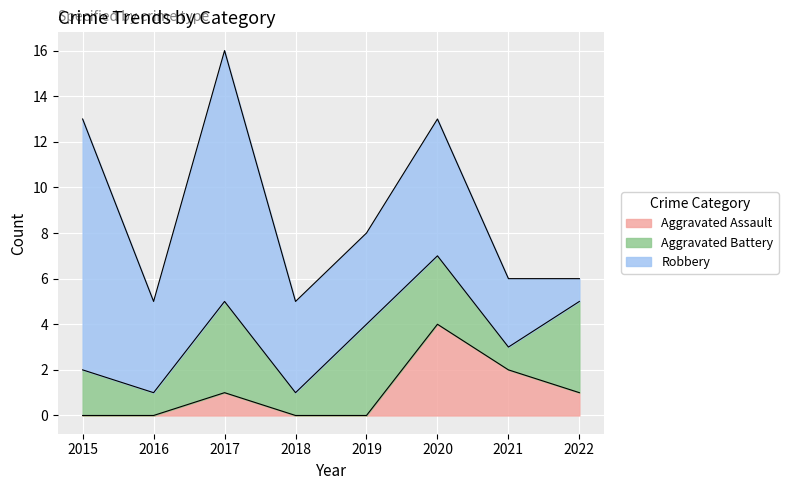

Reading left to right, extract all data points from this chart.

Aggravated Assault: 2015=0	2016=0	2017=1	2018=0	2019=0	2020=4	2021=2	2022=1
Aggravated Battery: 2015=2	2016=1	2017=4	2018=1	2019=4	2020=3	2021=1	2022=4
Robbery: 2015=11	2016=4	2017=11	2018=4	2019=4	2020=6	2021=3	2022=1